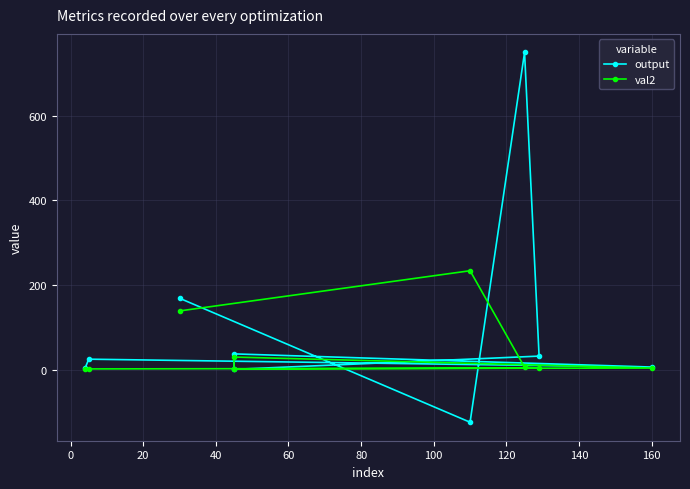

True or false: output and val2 intersect in this chart.

True